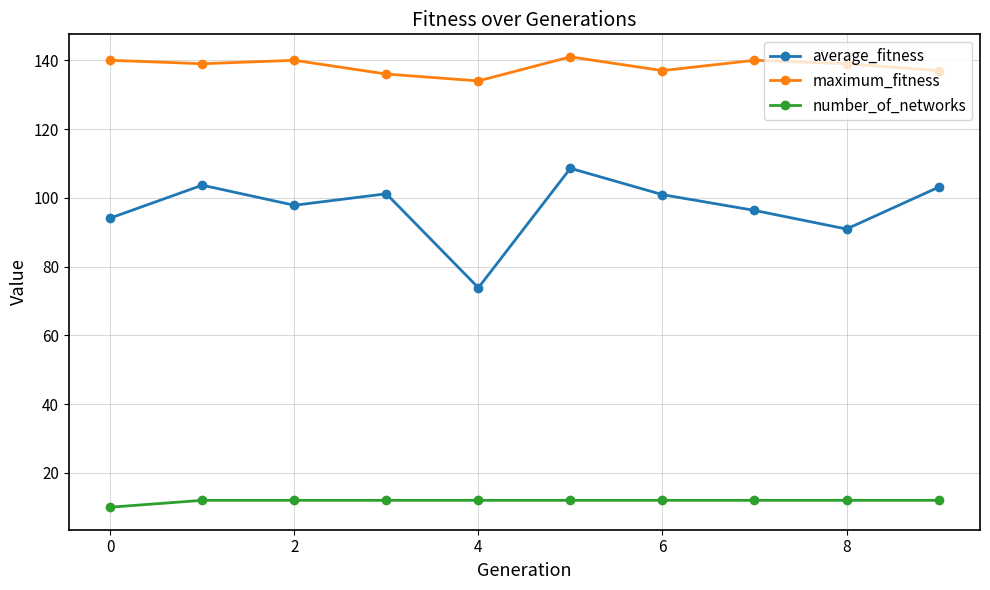

What is the average value of the number_of_networks series?

11.8